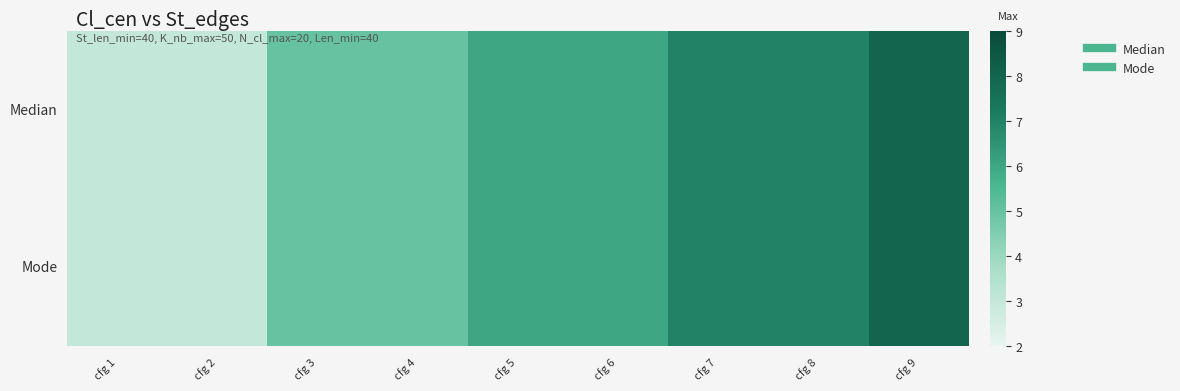

Which label corresponds to the largest value in the chart?

cfg 9